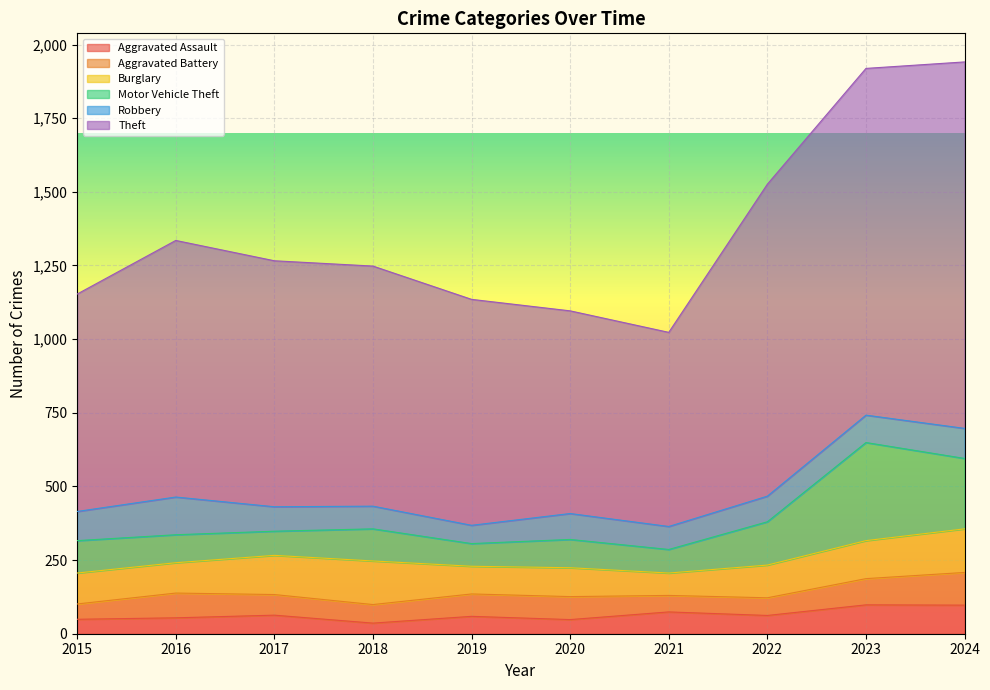

Rank the categories by Burglary value from lowest to highest.

2021, 2019, 2020, 2016, 2015, 2022, 2023, 2017, 2018, 2024